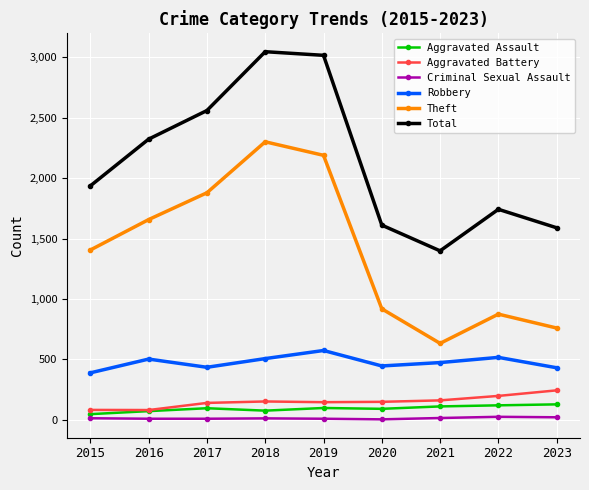

Is it true that Aggravated Battery equals 151 at 2018?

True